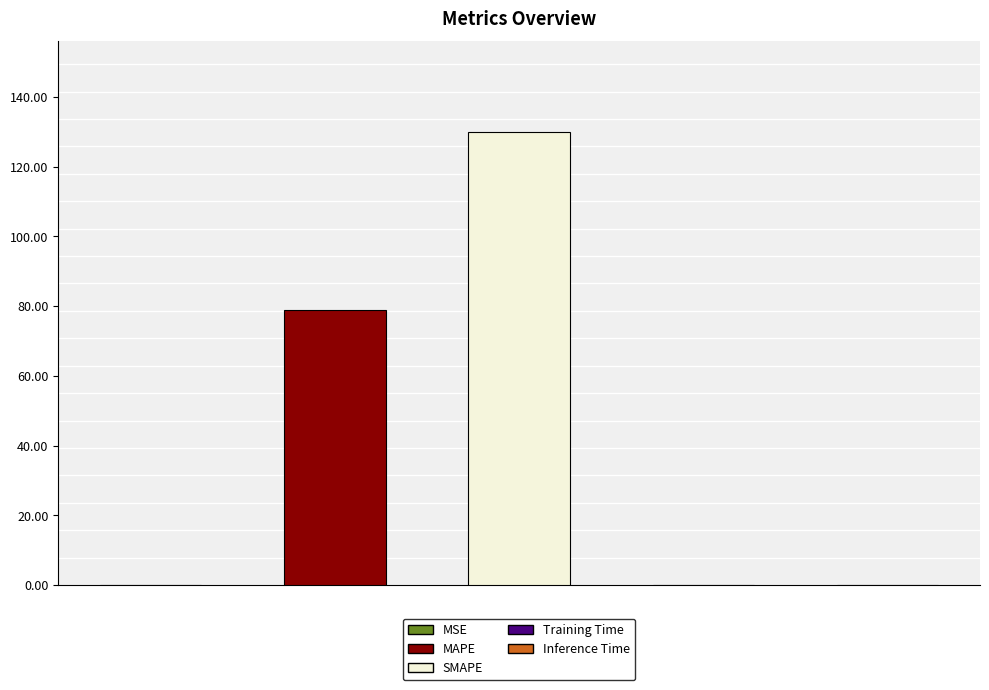

What is the value of the 1st bar from the left?

0.1